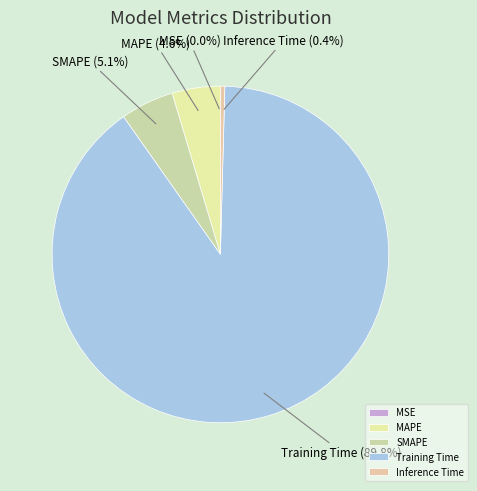

The Inference Time slice represents 0% of the pie. True or false?

True